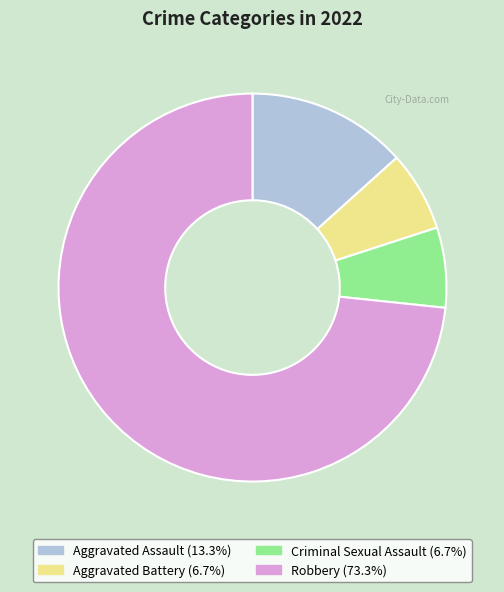

Which slice represents more than half of the pie?

Robbery